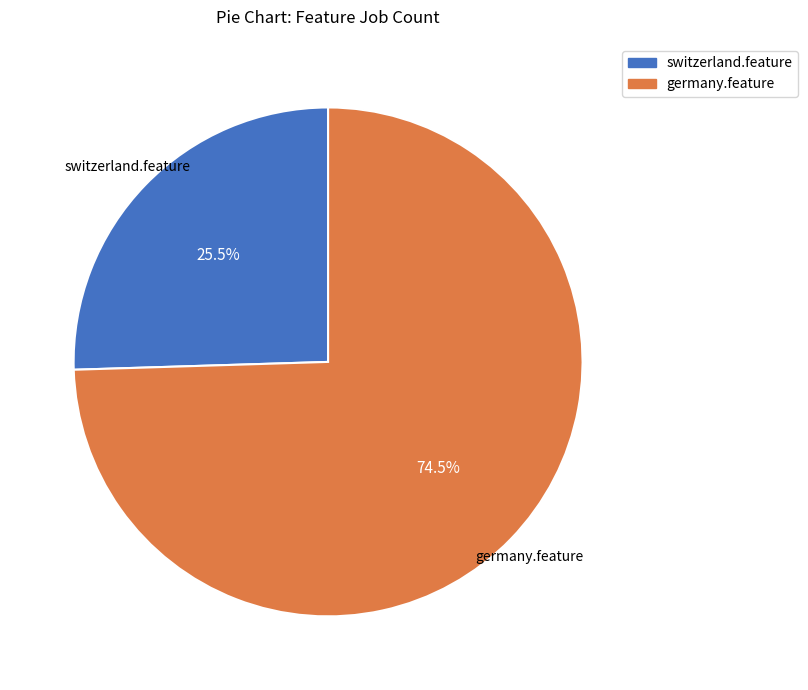

To the nearest percent, what is the difference between the switzerland.feature and germany.feature slice percentages?

49%